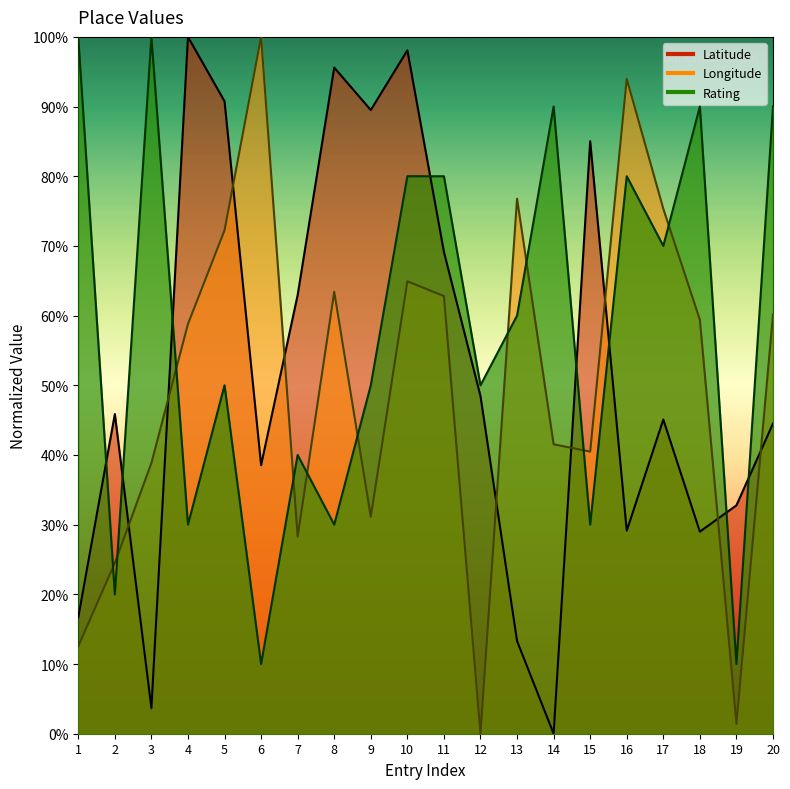

What is the value of the Longitude point at the 4th from the left?

58.8